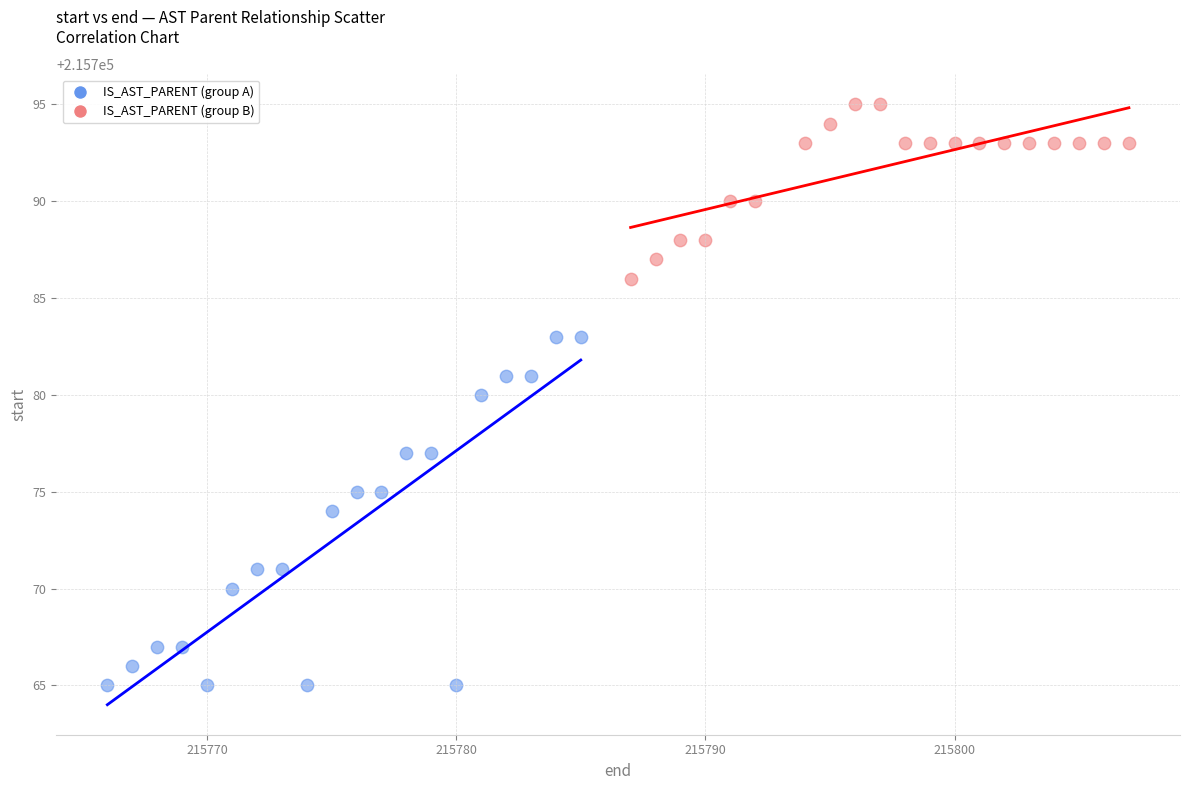

Which series contains the highest Y value?

IS_AST_PARENT (group B)